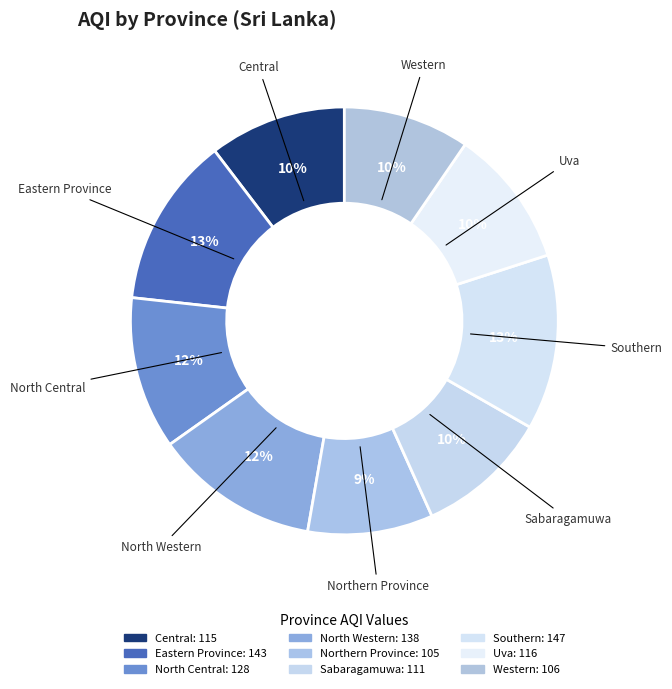

To the nearest percent, what is the difference between the largest and smallest slice percentages?

4%